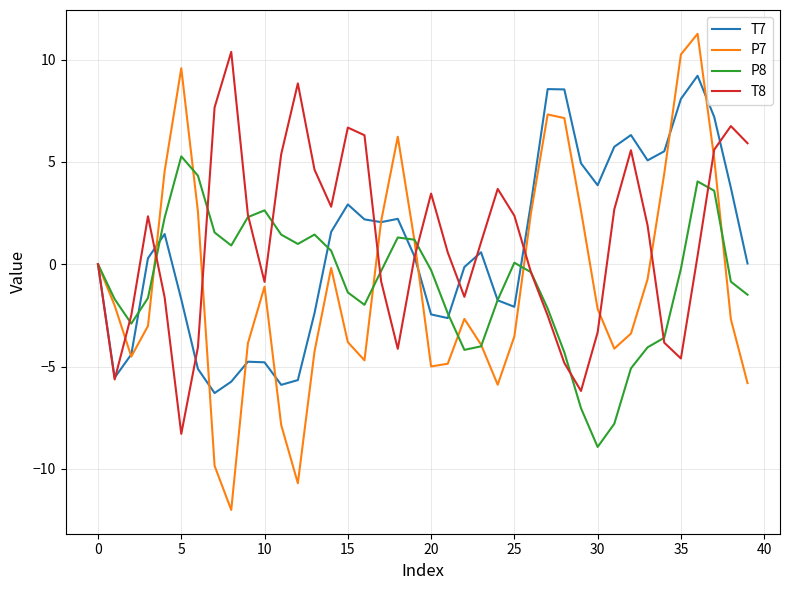

Which series has the widest spread of values?

P7